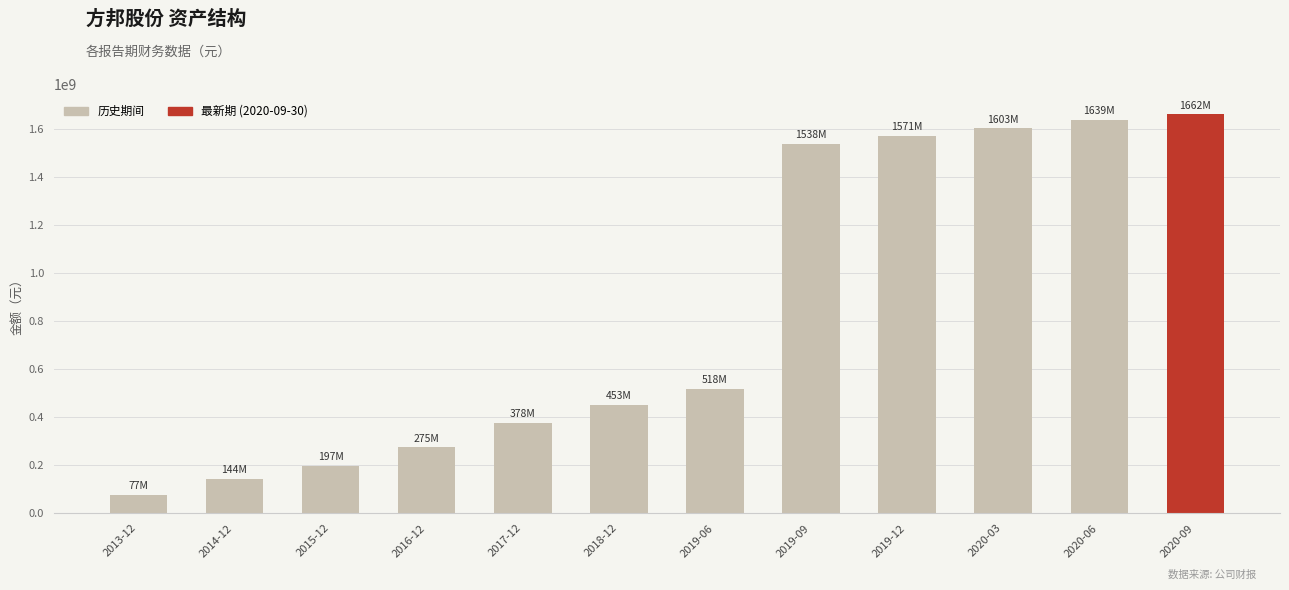

List the labels in order of value, smallest first.

2013-12, 2014-12, 2015-12, 2016-12, 2017-12, 2018-12, 2019-06, 2019-09, 2019-12, 2020-03, 2020-06, 2020-09